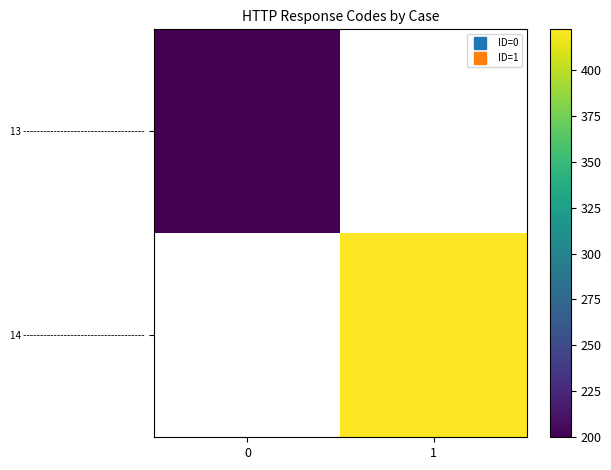

Rank the series by their maximum value, from lowest to highest.

13 ------------------------------------, 14 ------------------------------------